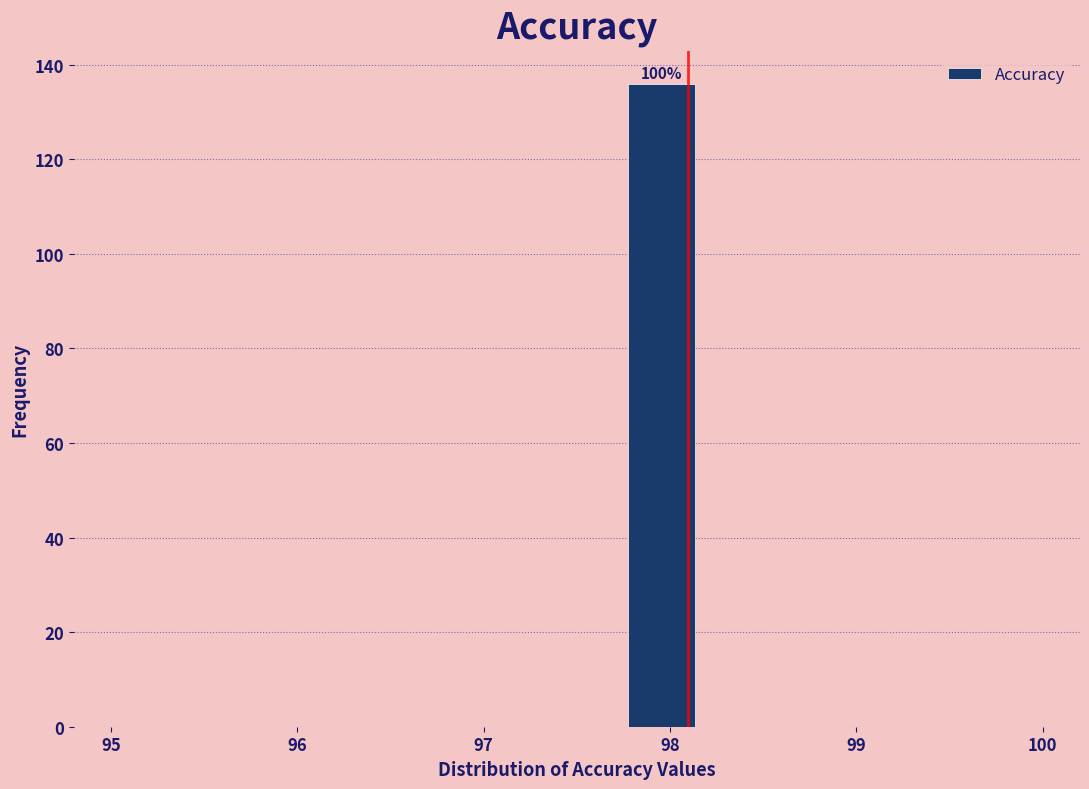

Which range on the x-axis has the tallest bar?

97.7 to 98.2